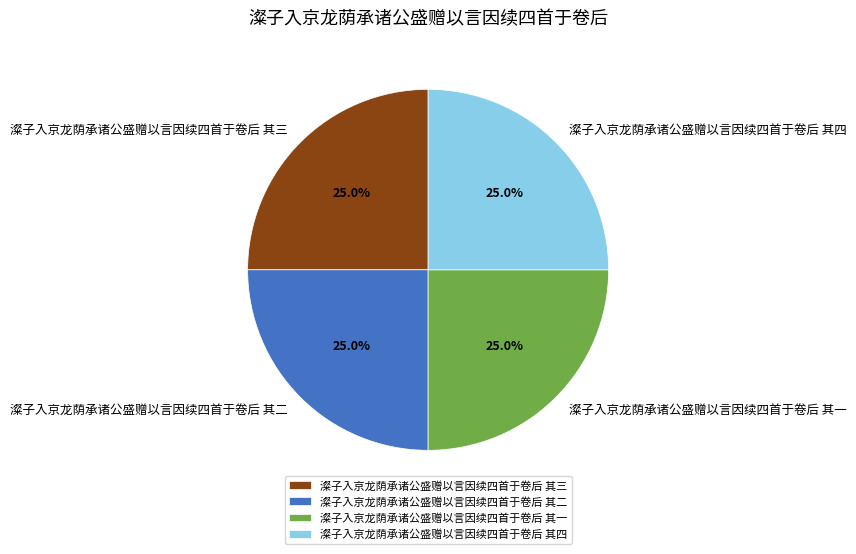

Is it true that 澯子入京龙荫承诸公盛赠以言因续四首于卷后 其三 is 25% of the pie?

True